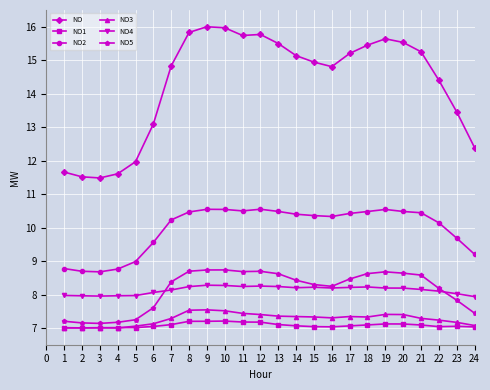

What are all the series names shown in the legend?

NO, NO1, NO2, NO3, NO4, NO5